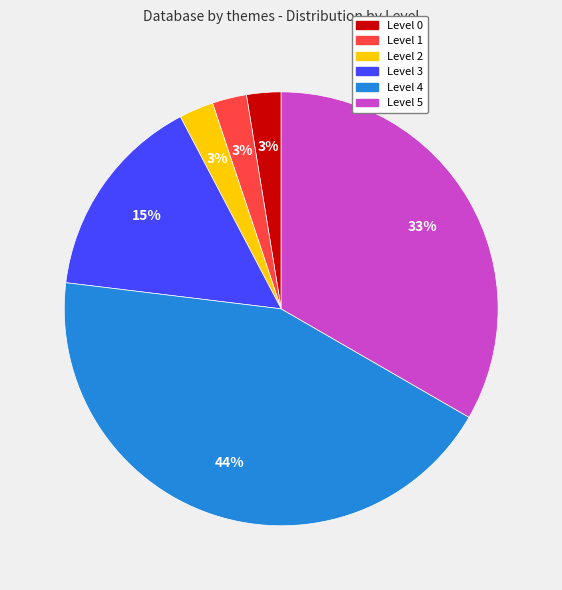

Count the number of slices in the pie.

6